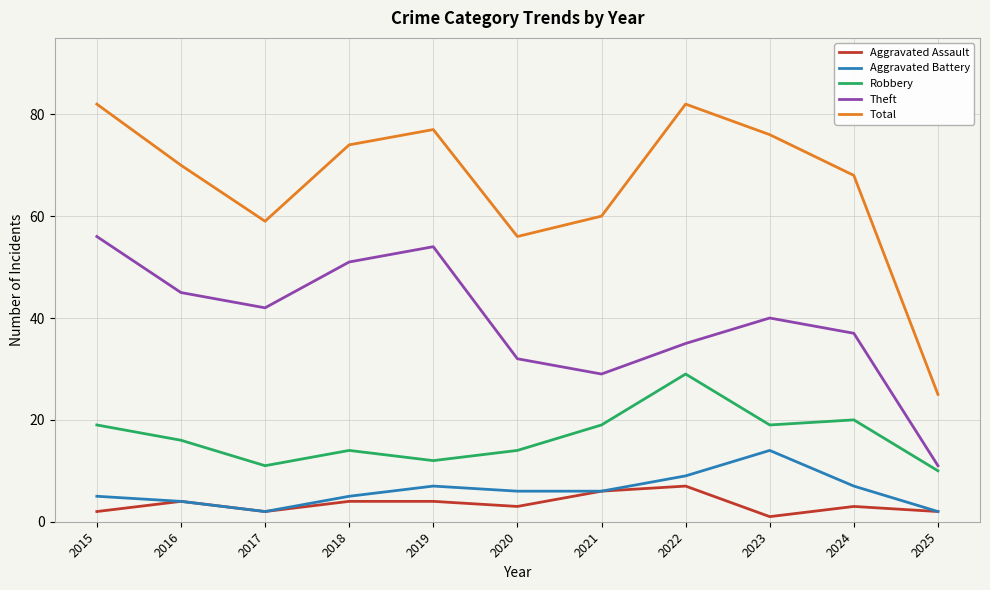

In Aggravated Assault, how many points are lower than both neighbors (excluding endpoints)?

3